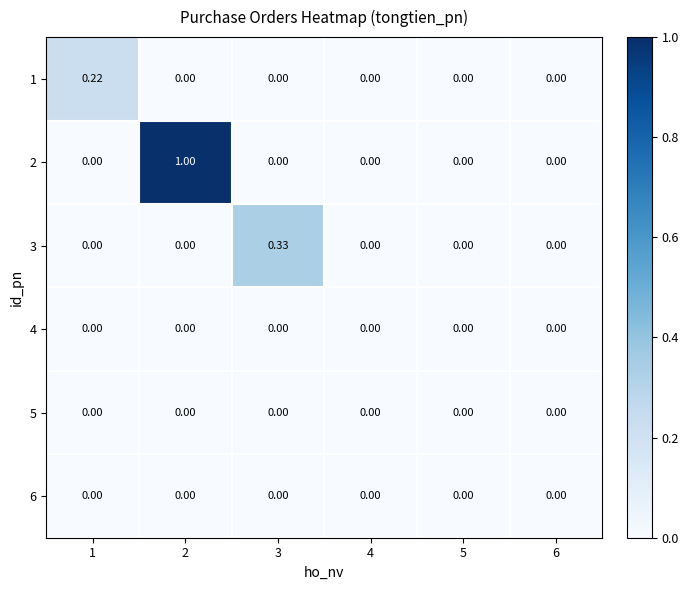

What is the difference between the highest and lowest values at 2?

1.0